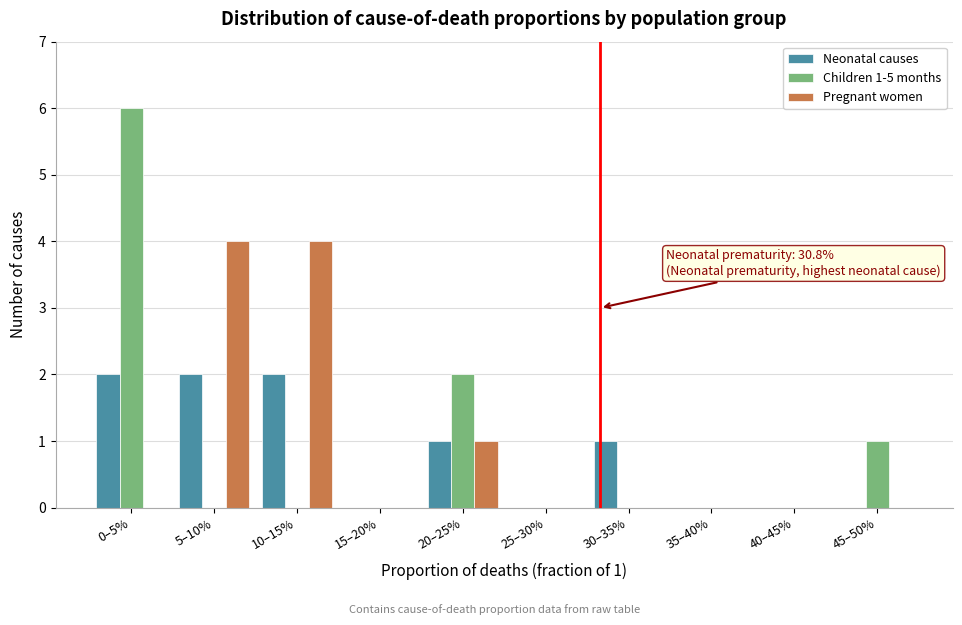

Reading right to left, extract all data points from this chart.

Neonatal causes: 45–50%=0	40–45%=0	35–40%=0	30–35%=1	25–30%=0	20–25%=1	15–20%=0	10–15%=2	5–10%=2	0–5%=2
Children 1-5 months: 45–50%=1	40–45%=0	35–40%=0	30–35%=0	25–30%=0	20–25%=2	15–20%=0	10–15%=0	5–10%=0	0–5%=6
Pregnant women: 45–50%=0	40–45%=0	35–40%=0	30–35%=0	25–30%=0	20–25%=1	15–20%=0	10–15%=4	5–10%=4	0–5%=0